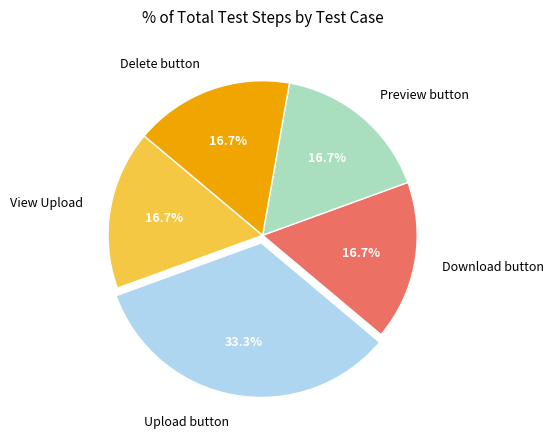

Does Upload button represent more than half of the total?

No